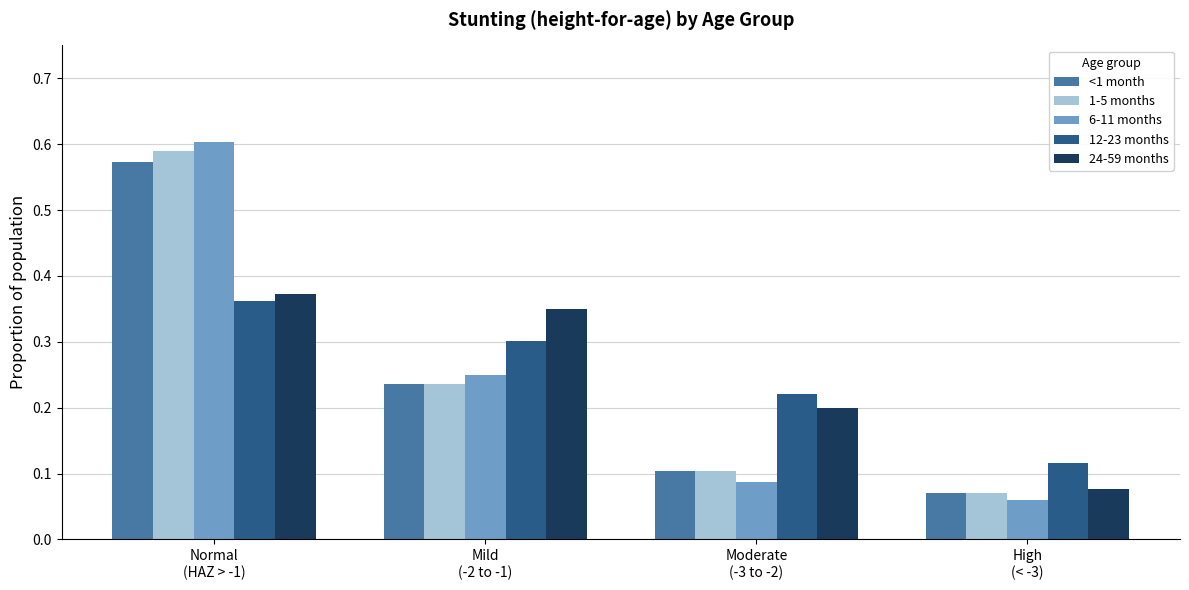

What is the sum of all 24-59 months values?

1.0